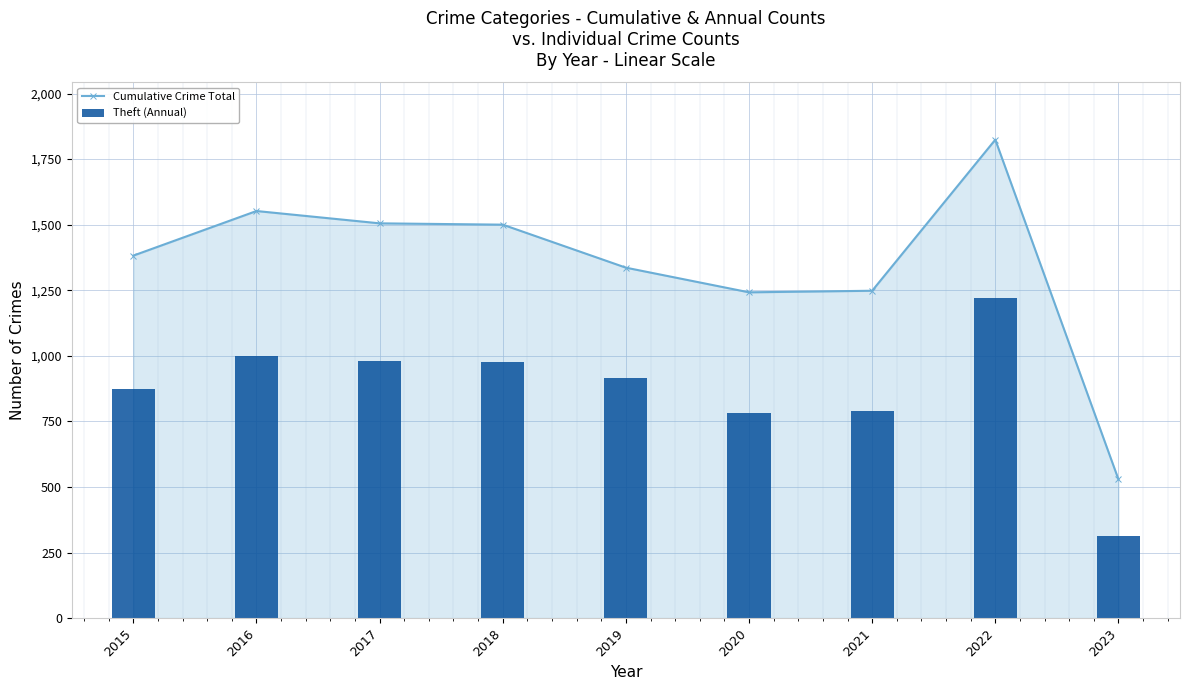

What is the value of the Cumulative Crime Total bar at the 4th from the left?

1500